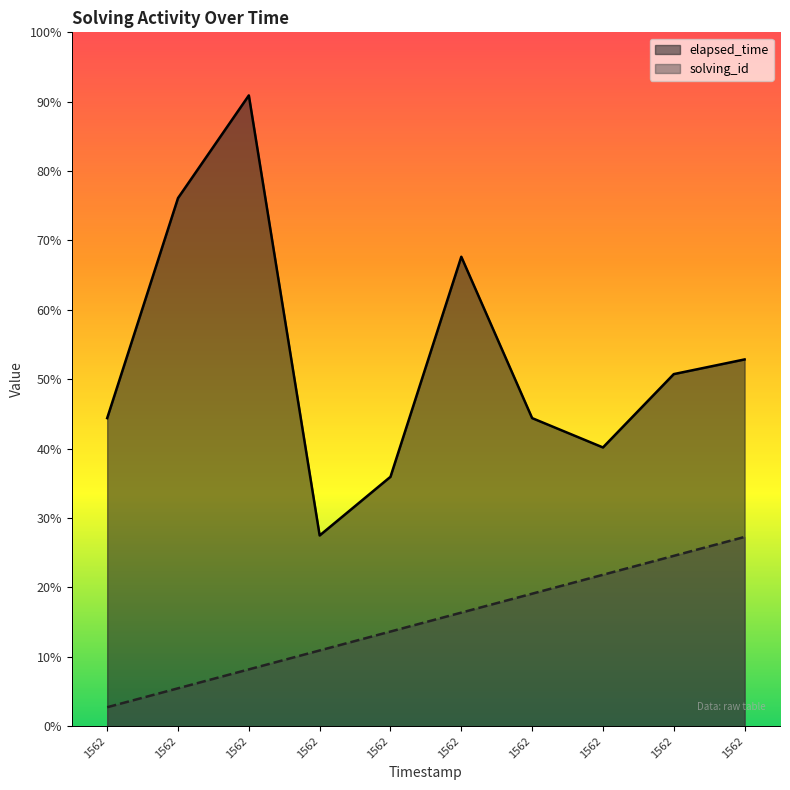

What is the total value across all series at 1562?

22290